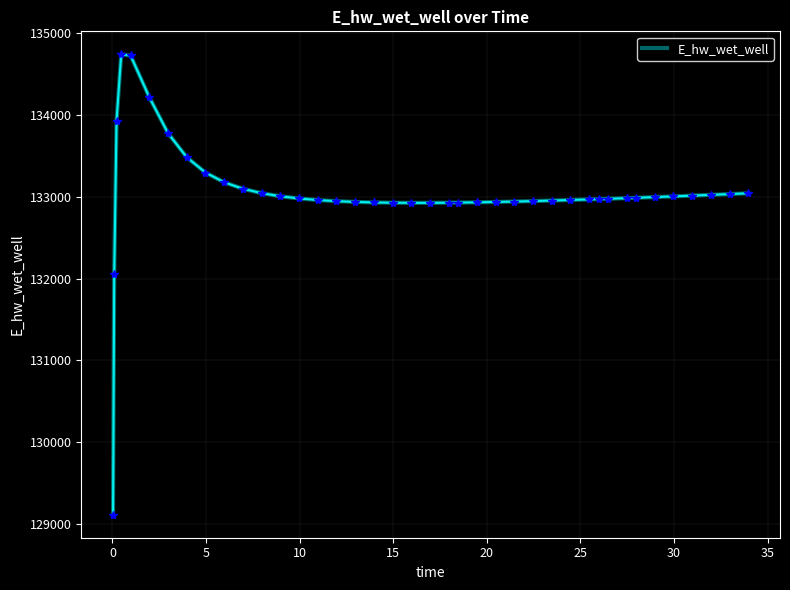

What is the maximum value shown in the chart?

134742.6